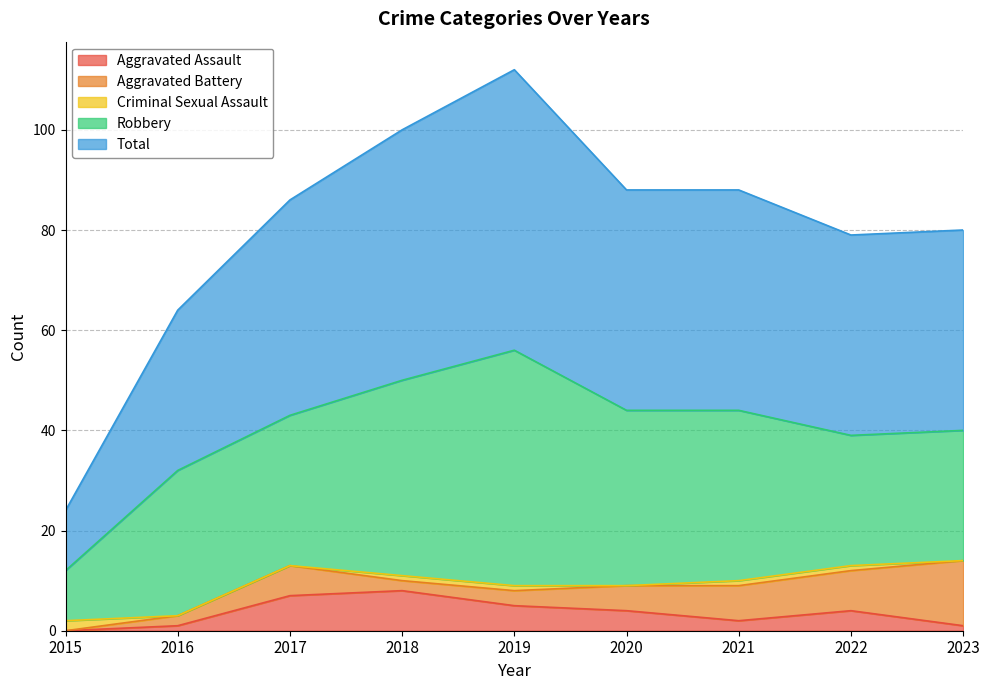

At which category does the chart reach its minimum across all series?

2015